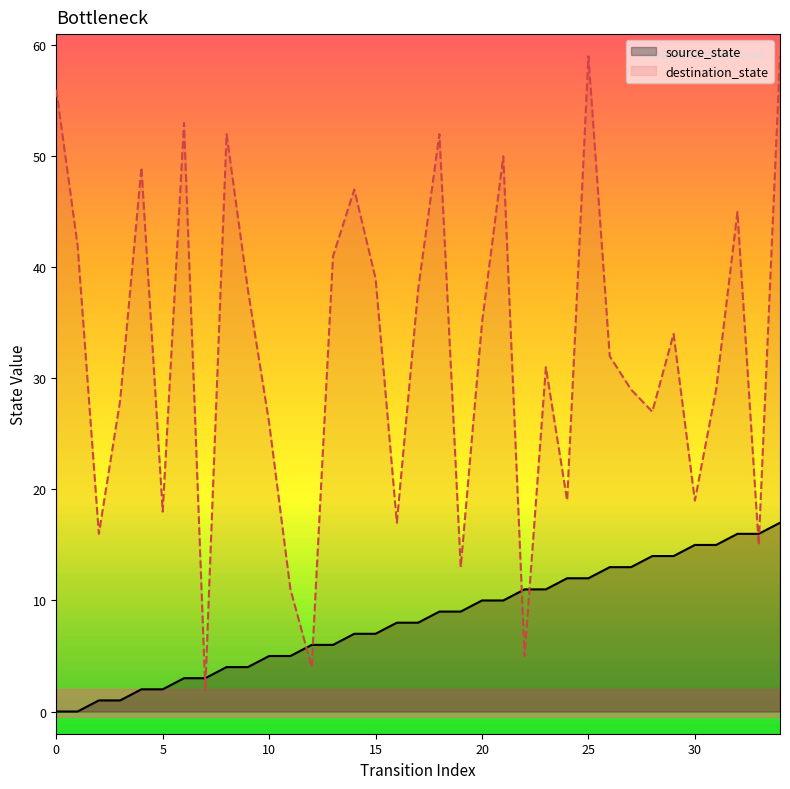

Rank the series at 8 from highest to lowest value.

destination_state, source_state